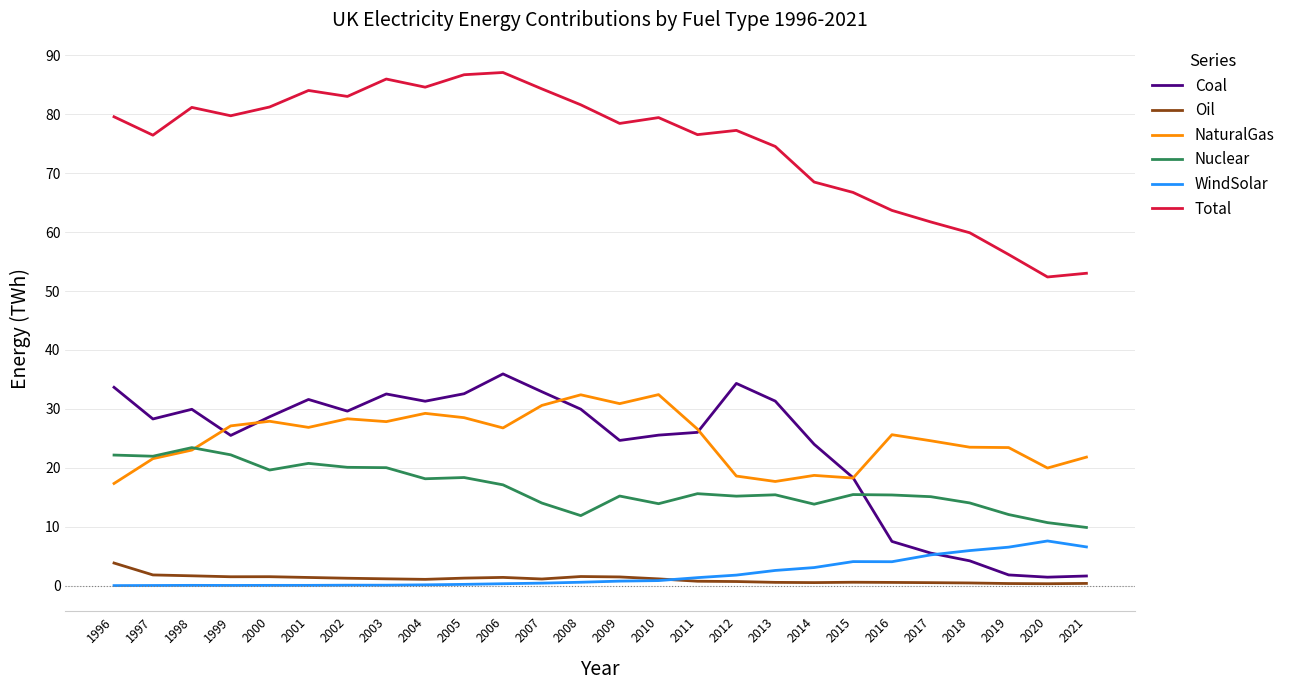

What is the difference between the highest and lowest values at 2007?

83.8